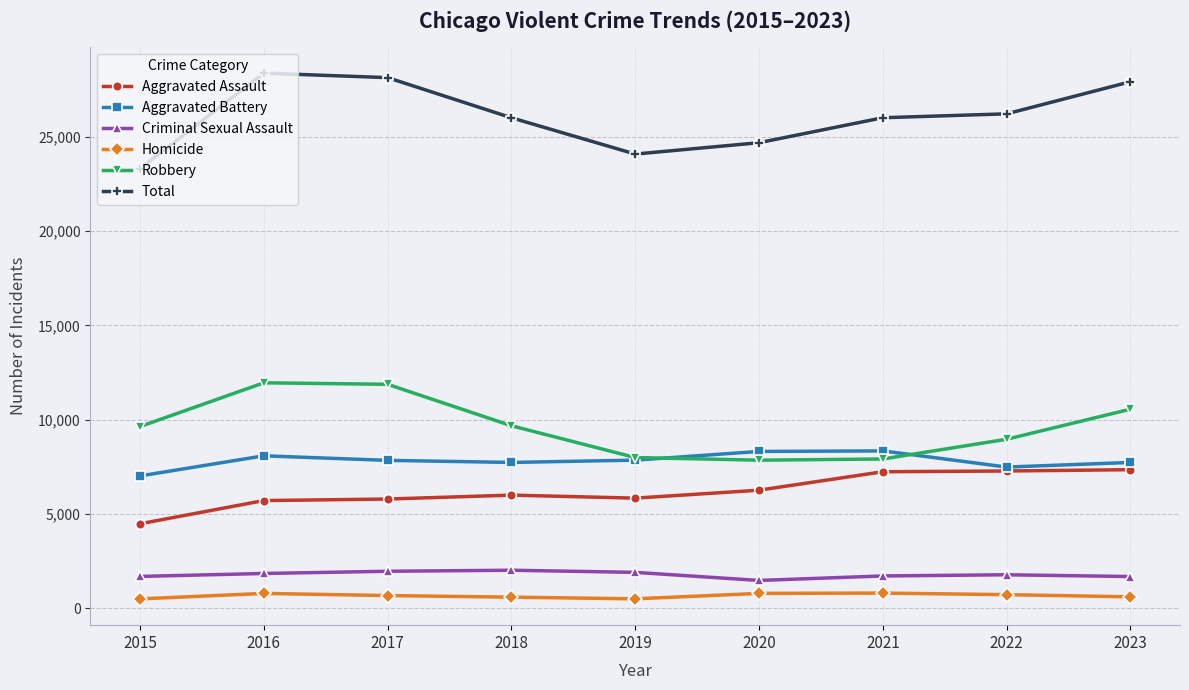

What is the maximum value for Homicide?

804